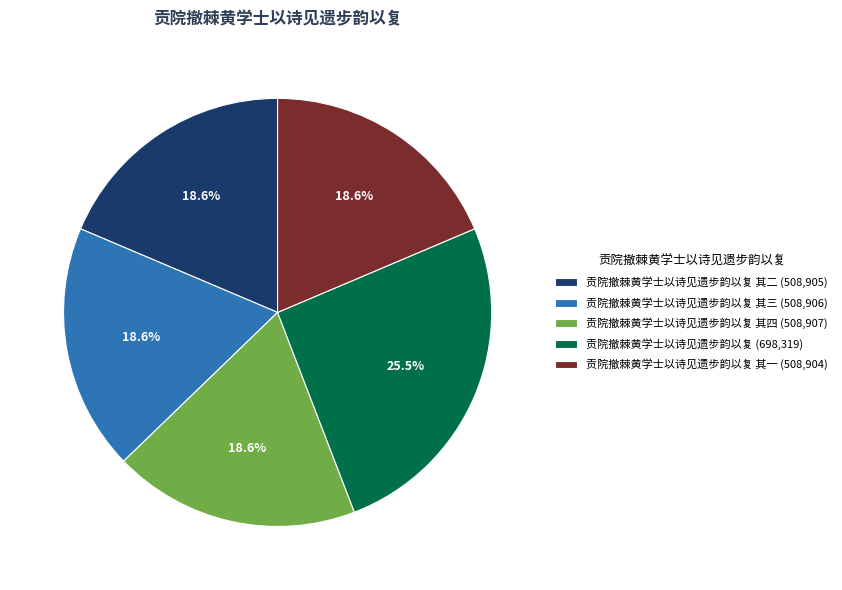

To the nearest percent, what is the difference between the largest and smallest slice percentages?

7%